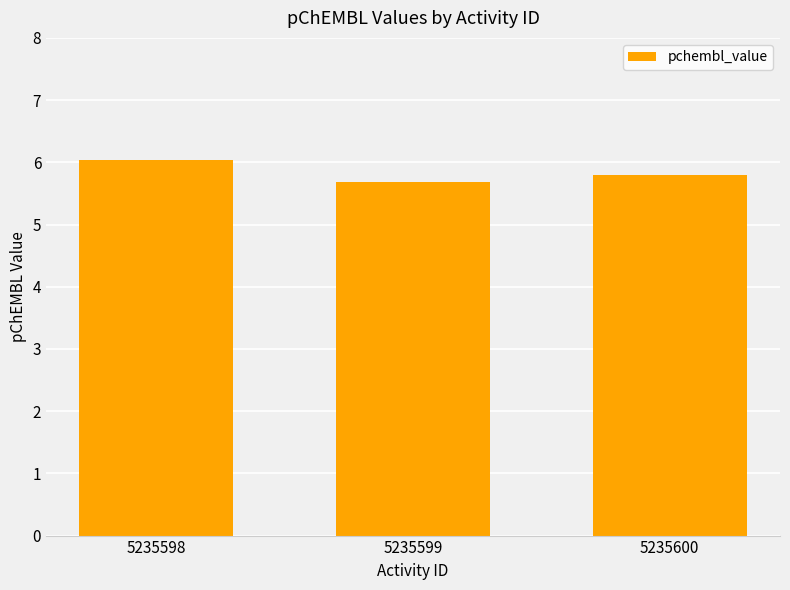

What is the change in value from 5235599 to 5235600?

+0.1